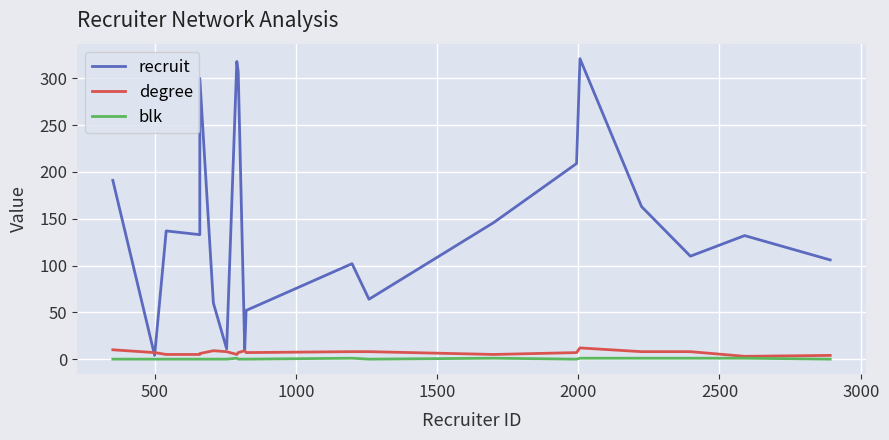

How many interior local peaks does the recruit series have?

6